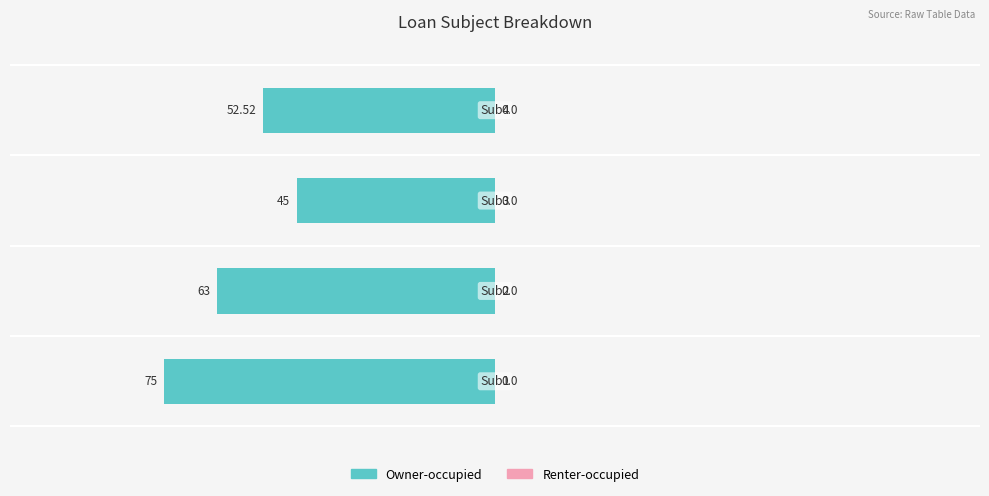

Does the chart contain any negative values?

Yes